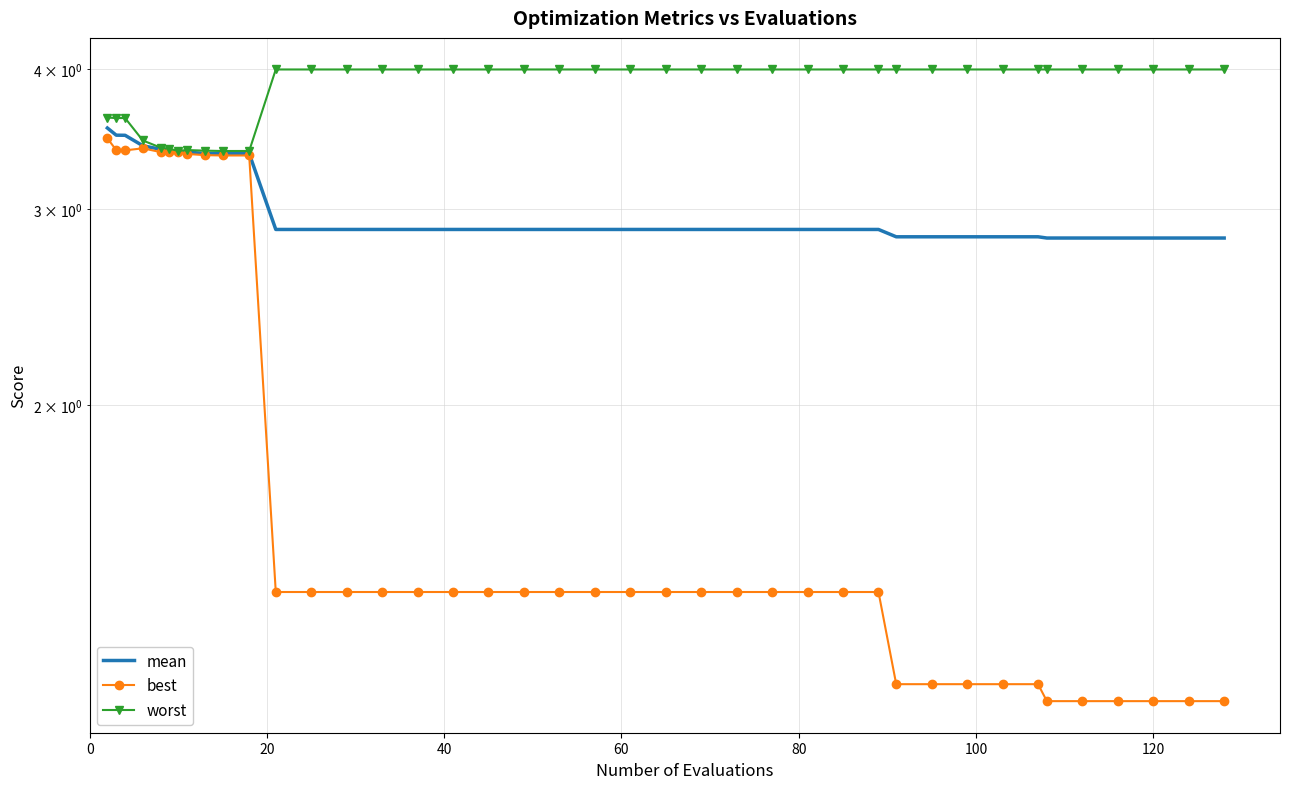

What are all the series names shown in the legend?

mean, best, worst